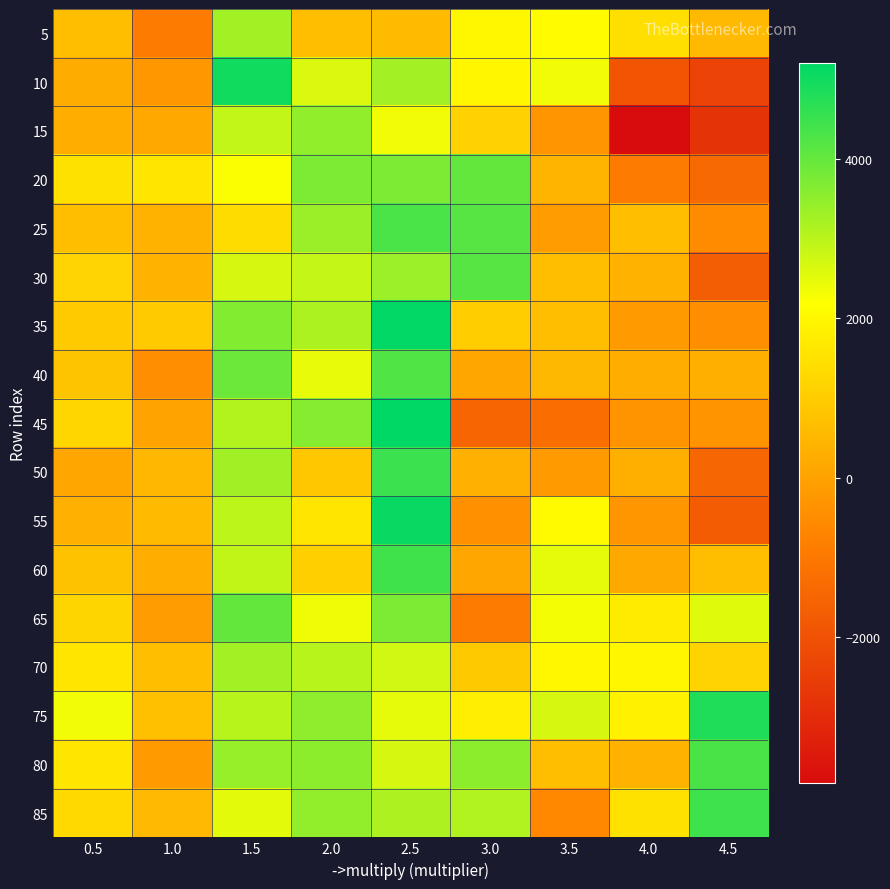

What is the total value across all series at 2.0?

45548.2